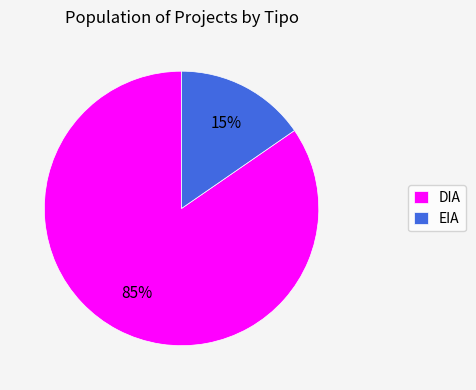

Do DIA and EIA together represent more than half of the pie?

Yes